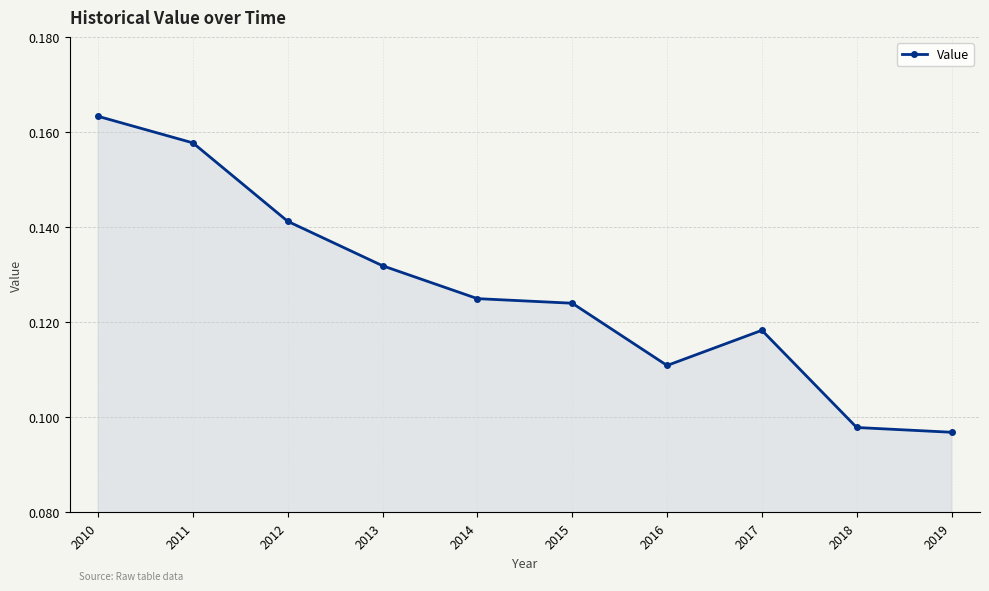

True or false: the data has more than 1 interior local peaks.

False